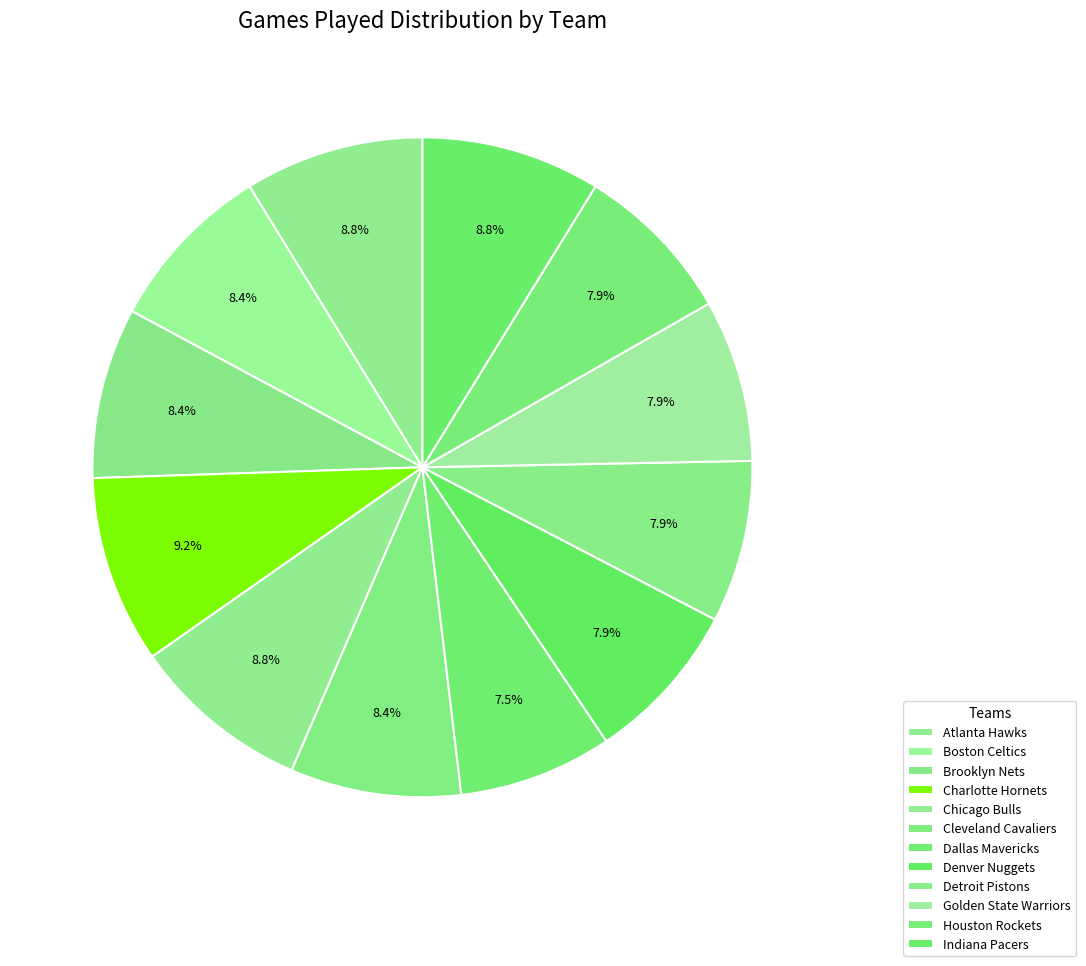

Does Indiana Pacers represent more than half of the total?

No